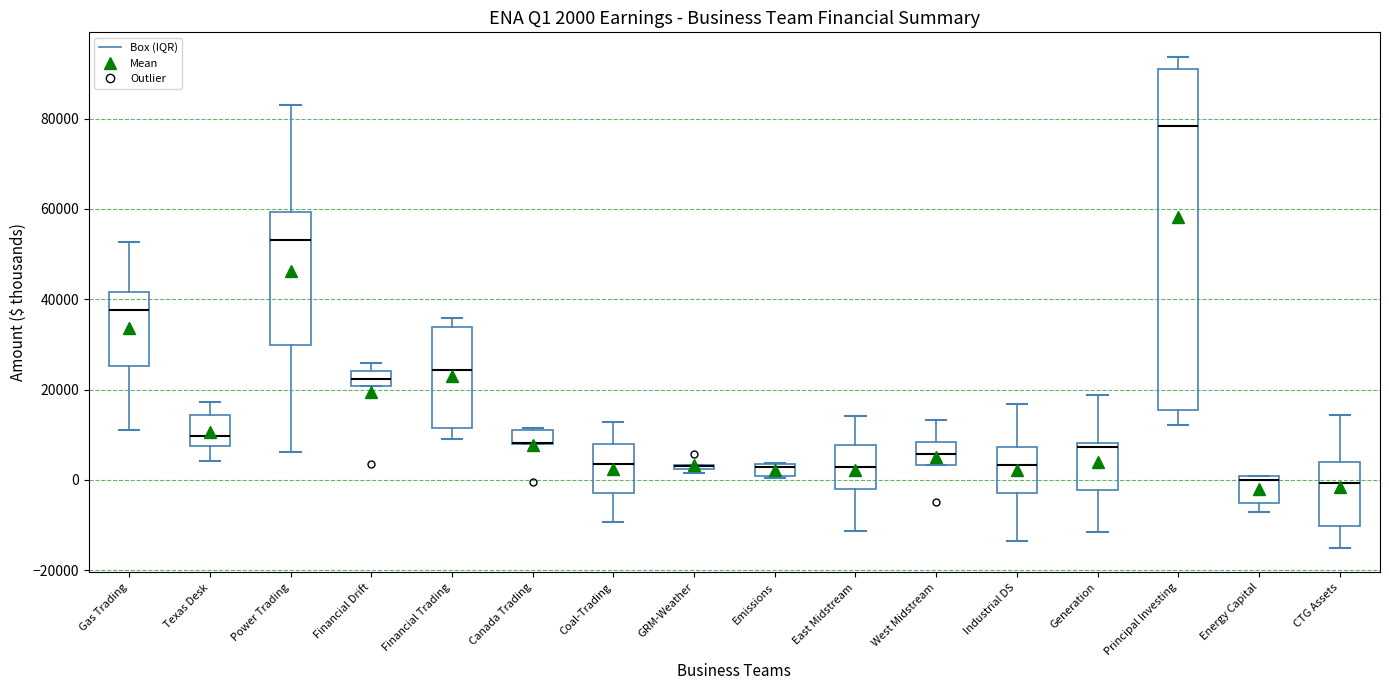

Comparing the boxes themselves (not the whiskers), which one is the tallest?

Principal Investing